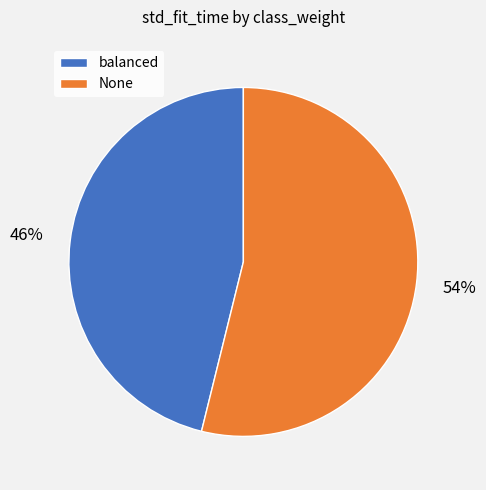

Between None and balanced, which is larger?

None